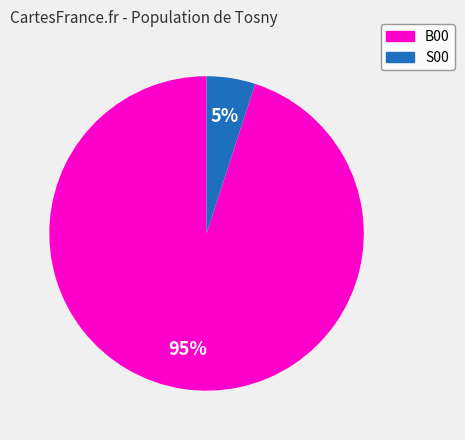

True or false: S00 accounts for 14% of the total.

False